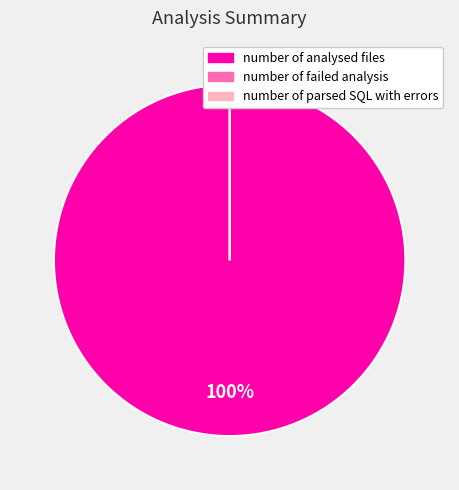

How many slices are in this pie chart?

3